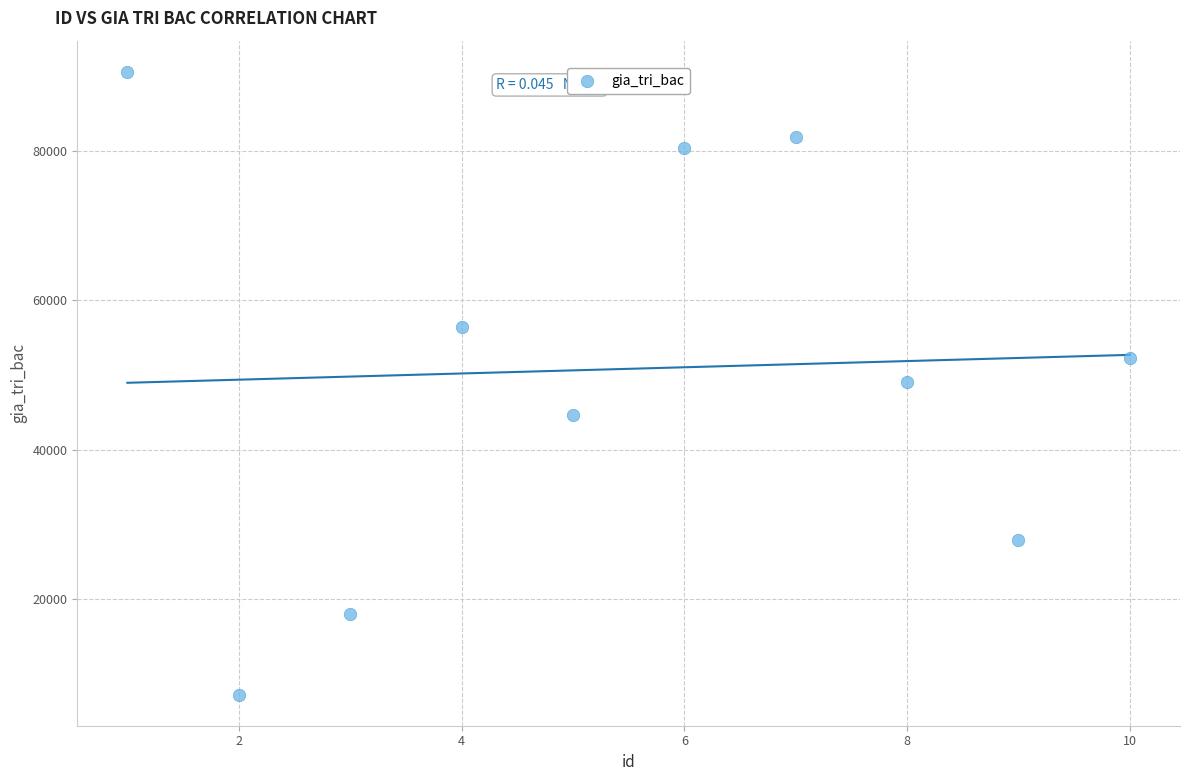

What is the average X value?

6